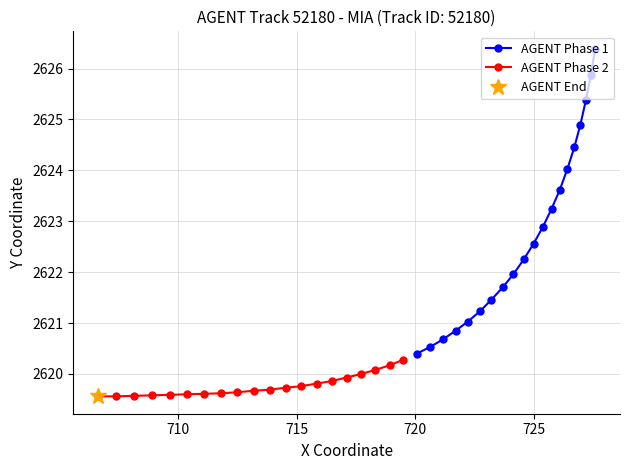

What is the value of the AGENT Phase 1 point at the 20th from the left?

2626.4